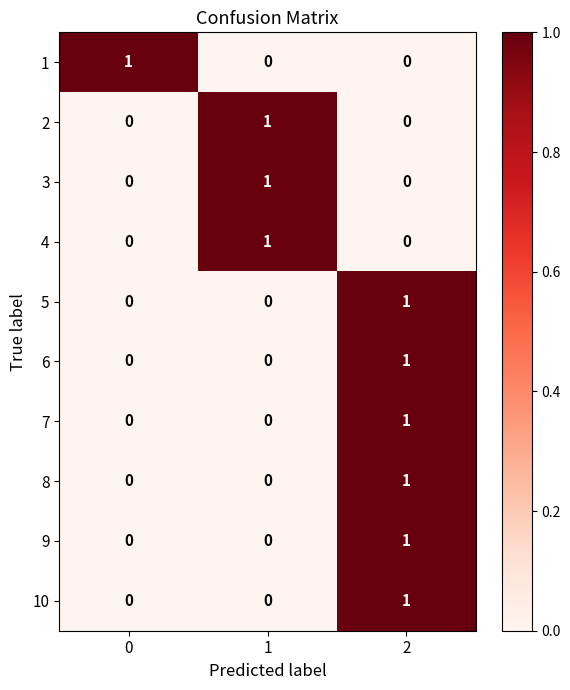

The 4 series shows 0 at 2. True or false?

True